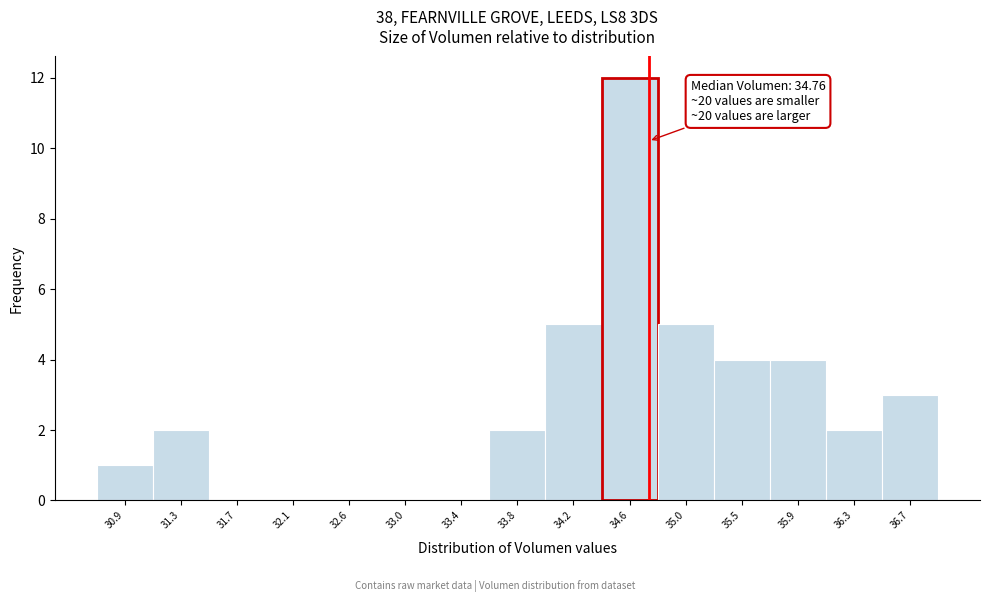

Over which range of the x-axis is the bar tallest?

34.40 to 34.85